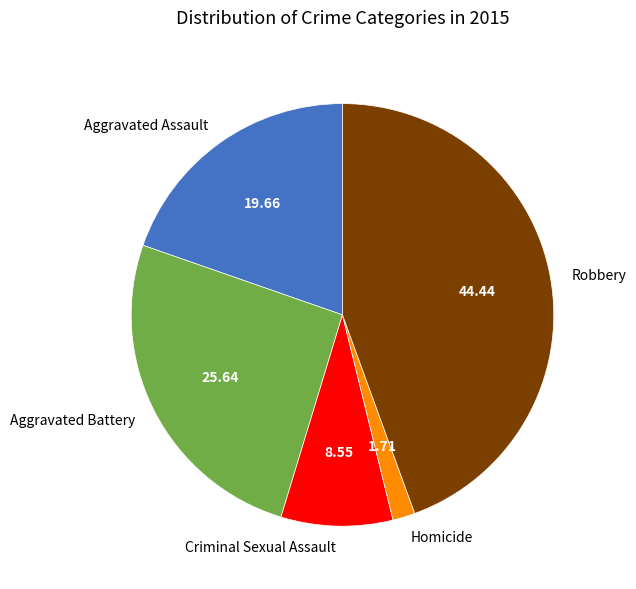

Which slice is the largest?

Robbery